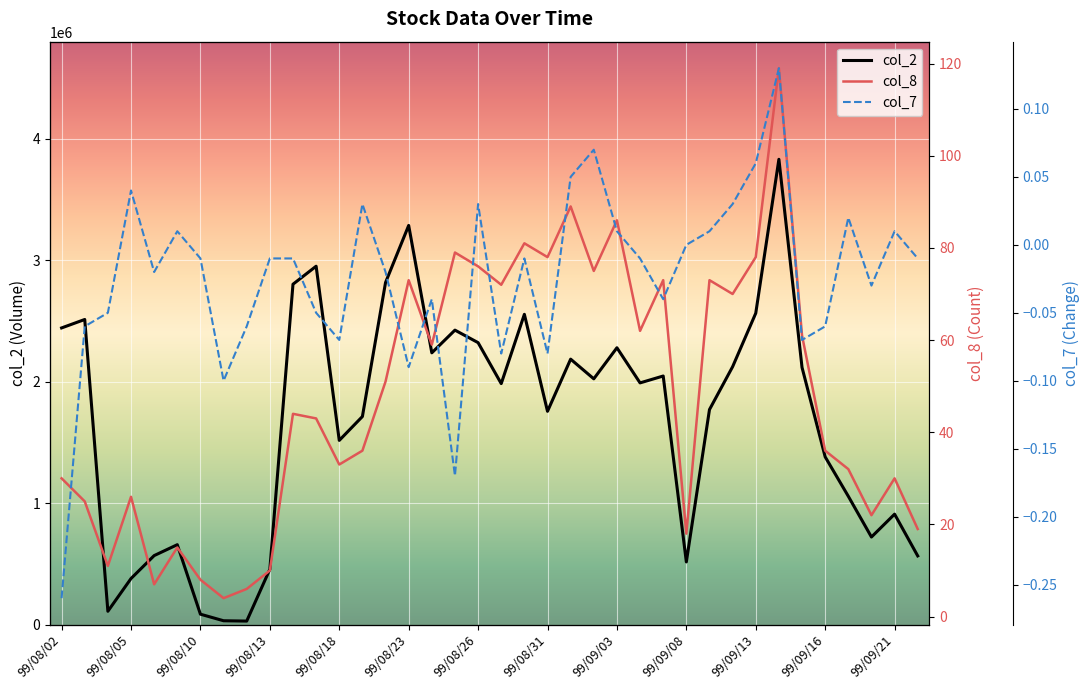

The value of col_2 at 99/08/31 is 558606. True or false?

False